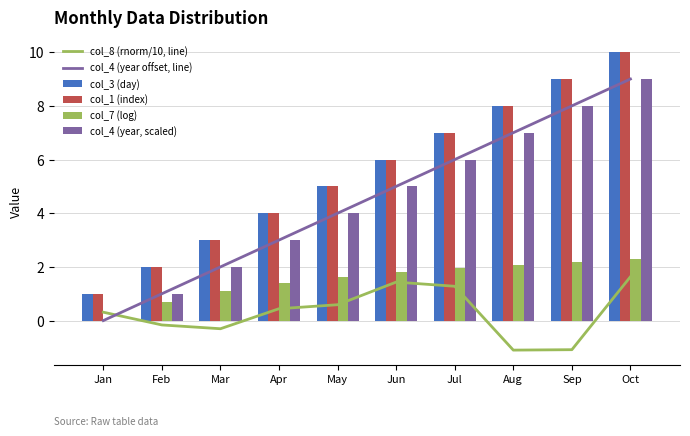

What is the total value across all series at May?

20.2